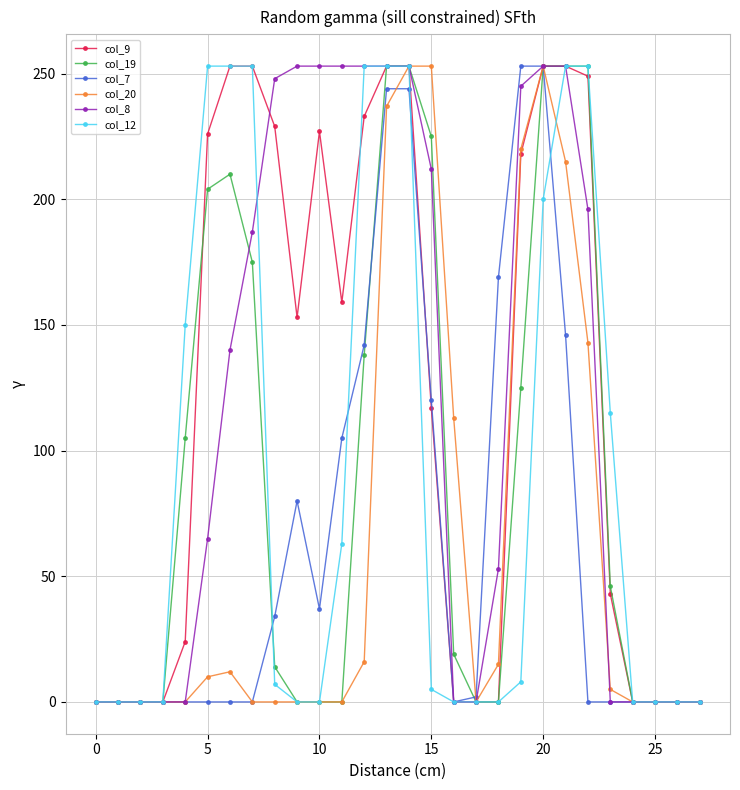

What is the maximum value shown in the chart?

253